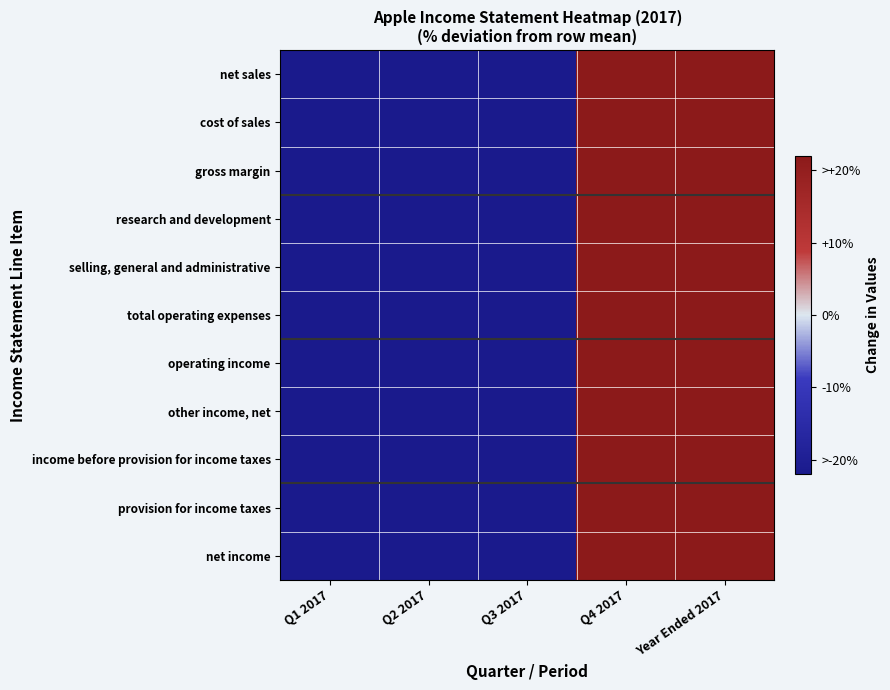

Reading left to right, what are all the values shown in this chart?

net sales: Q1 2017=-22	Q2 2017=-22	Q3 2017=-22	Q4 2017=22	Year Ended 2017=22
cost of sales: Q1 2017=-22	Q2 2017=-22	Q3 2017=-22	Q4 2017=22	Year Ended 2017=22
gross margin: Q1 2017=-22	Q2 2017=-22	Q3 2017=-22	Q4 2017=22	Year Ended 2017=22
research and development: Q1 2017=-22	Q2 2017=-22	Q3 2017=-22	Q4 2017=22	Year Ended 2017=22
selling, general and administrative: Q1 2017=-22	Q2 2017=-22	Q3 2017=-22	Q4 2017=22	Year Ended 2017=22
total operating expenses: Q1 2017=-22	Q2 2017=-22	Q3 2017=-22	Q4 2017=22	Year Ended 2017=22
operating income: Q1 2017=-22	Q2 2017=-22	Q3 2017=-22	Q4 2017=22	Year Ended 2017=22
other income, net: Q1 2017=-22	Q2 2017=-22	Q3 2017=-22	Q4 2017=22	Year Ended 2017=22
income before provision for income taxes: Q1 2017=-22	Q2 2017=-22	Q3 2017=-22	Q4 2017=22	Year Ended 2017=22
provision for income taxes: Q1 2017=-22	Q2 2017=-22	Q3 2017=-22	Q4 2017=22	Year Ended 2017=22
net income: Q1 2017=-22	Q2 2017=-22	Q3 2017=-22	Q4 2017=22	Year Ended 2017=22